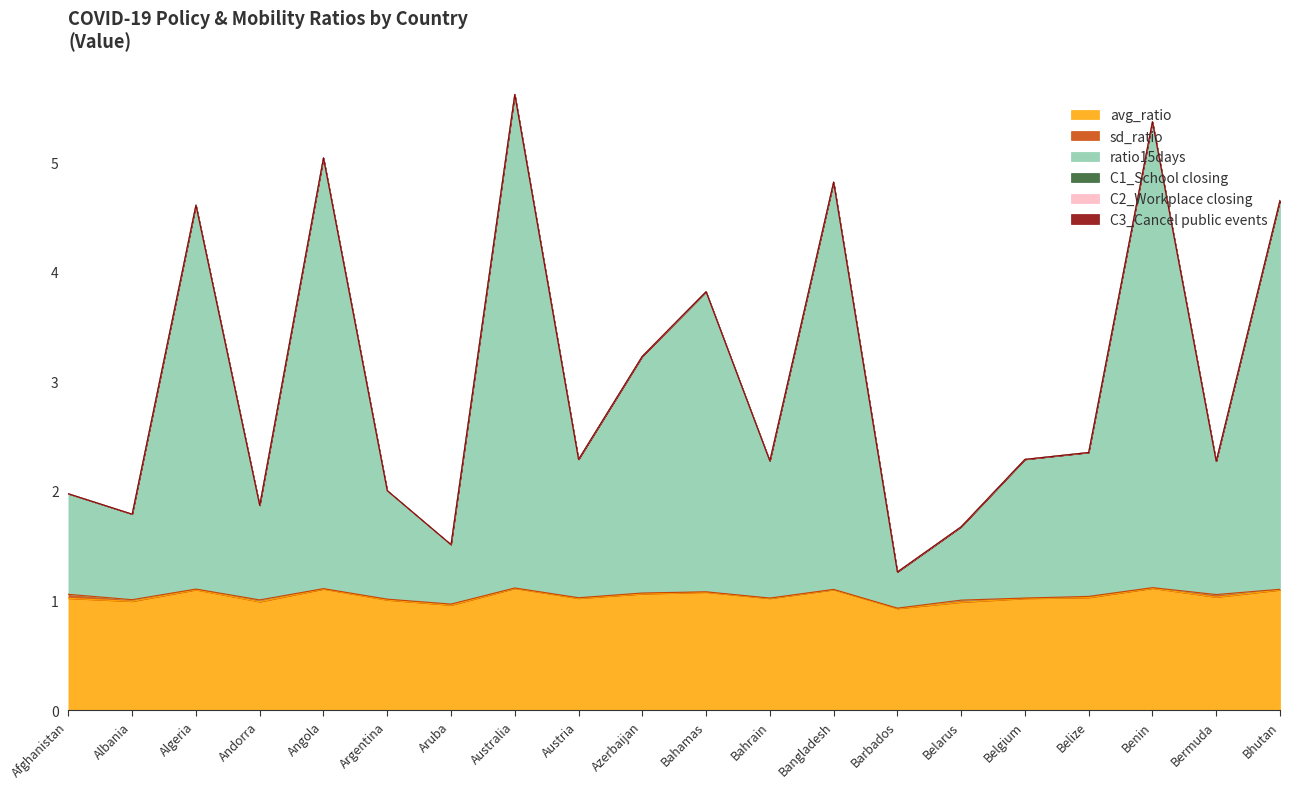

How many lines are shown in the chart?

6